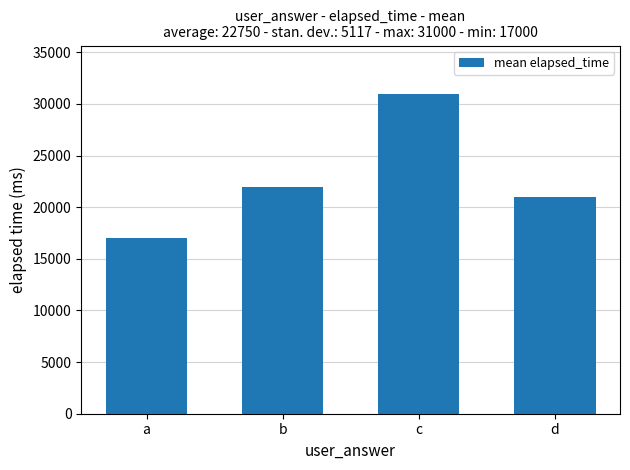

Reading right to left, list all the values displayed in this chart.

21000	31000	22000	17000